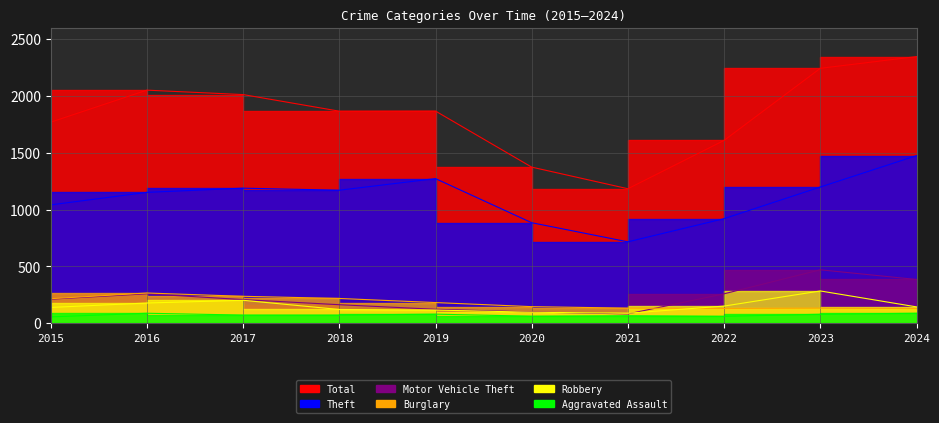

What is the sum of the Theft values at 2016 and 2021?

1867